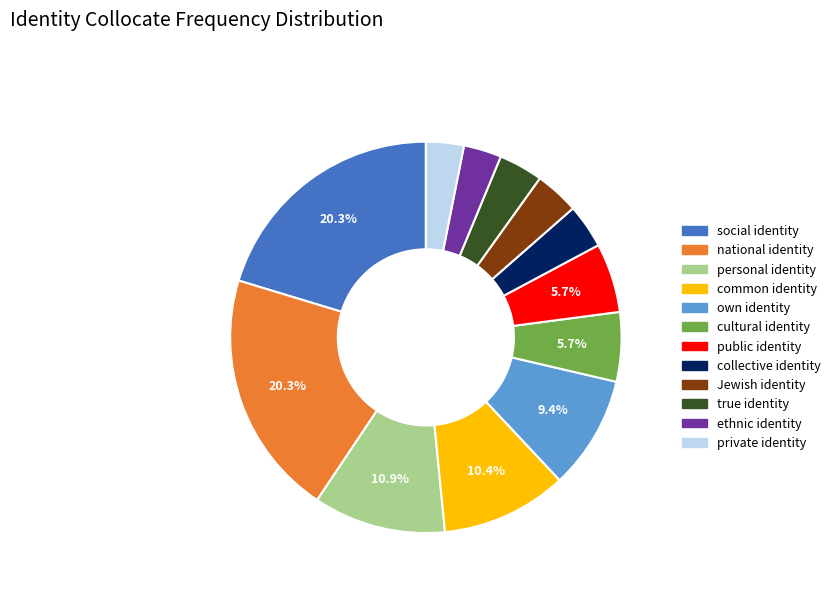

To the nearest percent, what is the combined percentage of cultural identity and Jewish identity?

9%